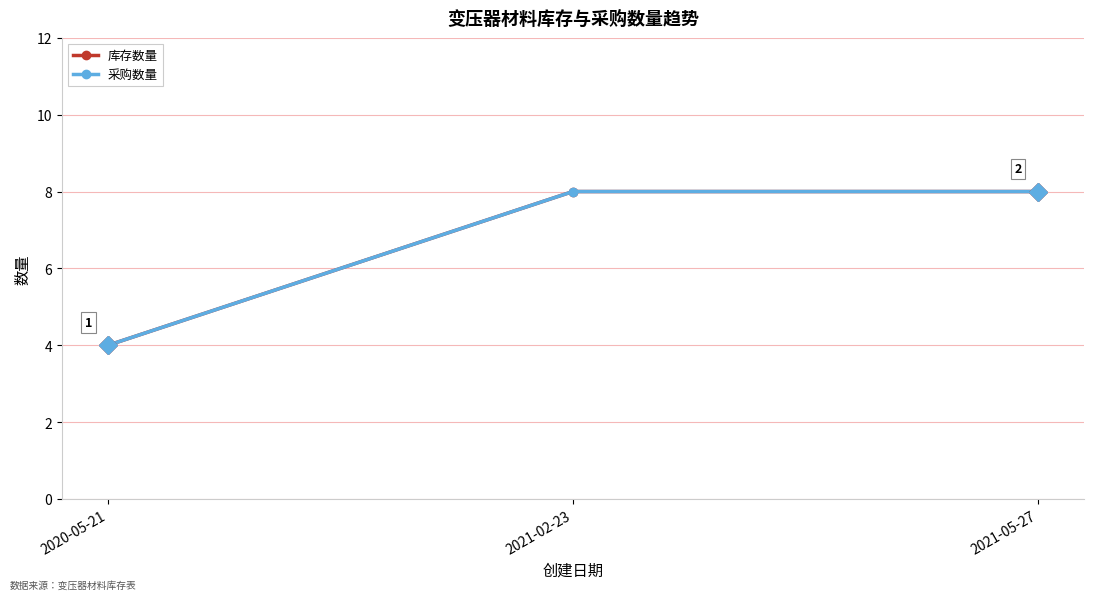

At which label does 库存数量 reach its minimum?

2020-05-21